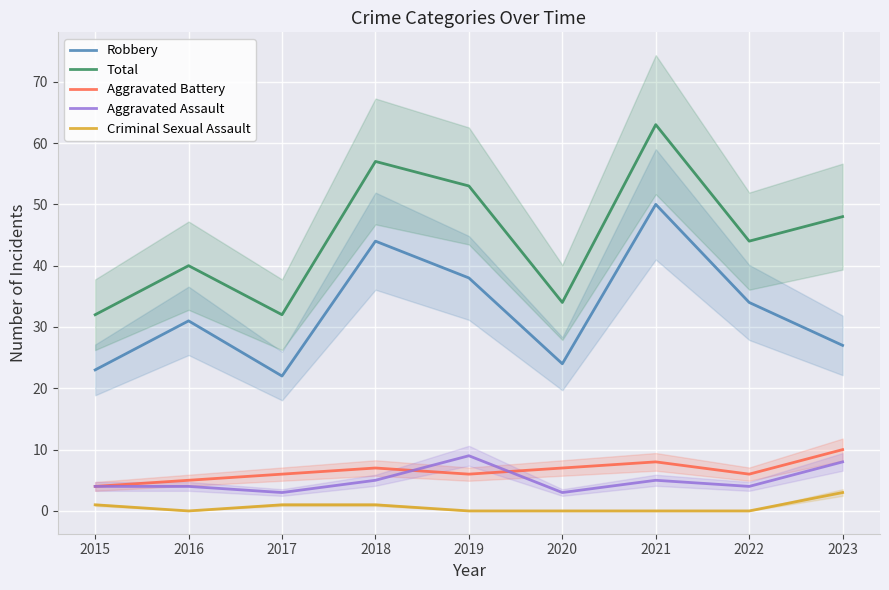

Which series has the largest range (max minus min)?

Total